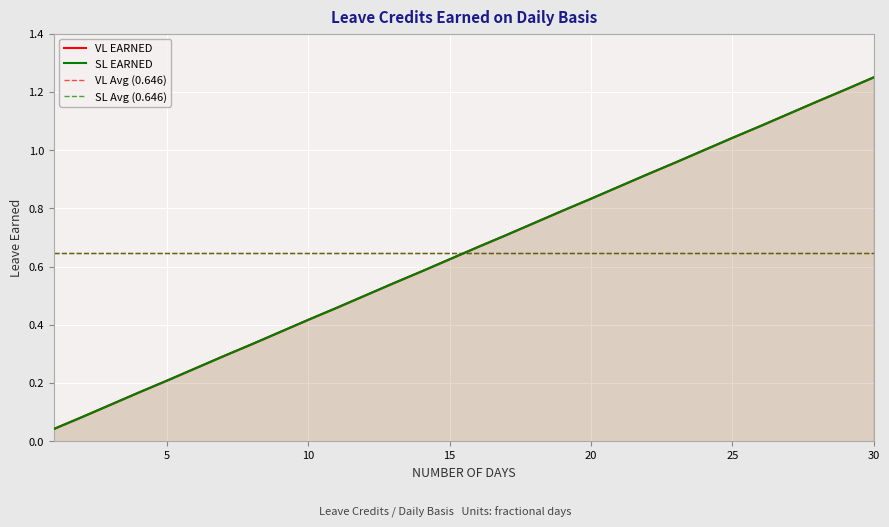

True or false: SL EARNED and VL EARNED cross at least once.

False